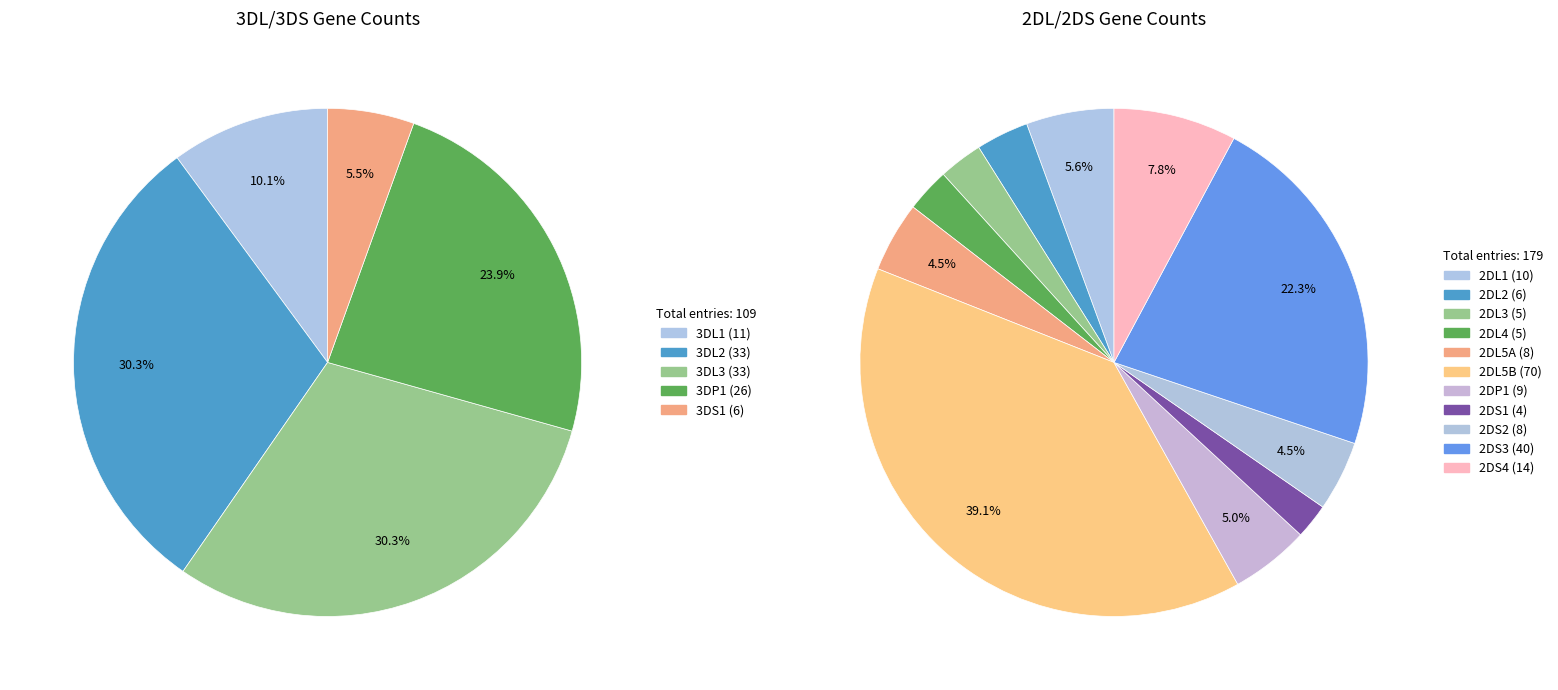

Combined, do 3DL1 and 2DS1 account for over 50%?

No